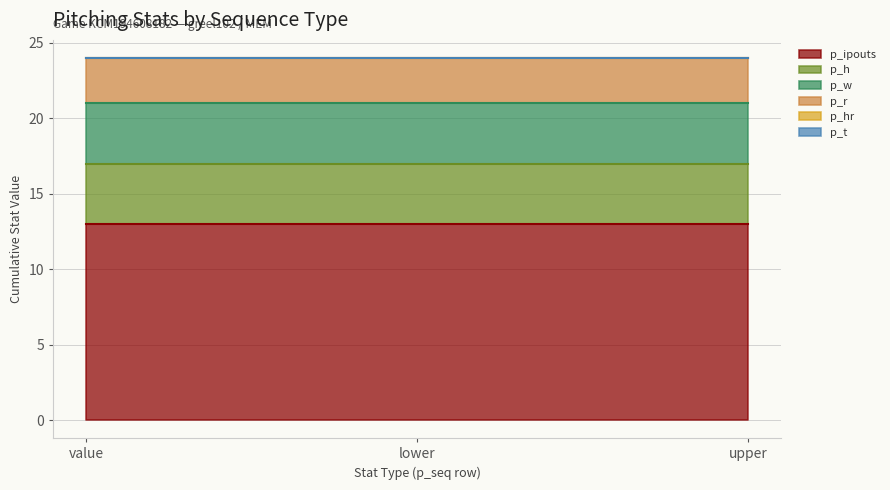

Reading left to right, extract all data points from this chart.

p_ipouts: value=13	lower=13	upper=13
p_h: value=4	lower=4	upper=4
p_t: value=0	lower=0	upper=0
p_hr: value=0	lower=0	upper=0
p_r: value=3	lower=3	upper=3
p_w: value=4	lower=4	upper=4